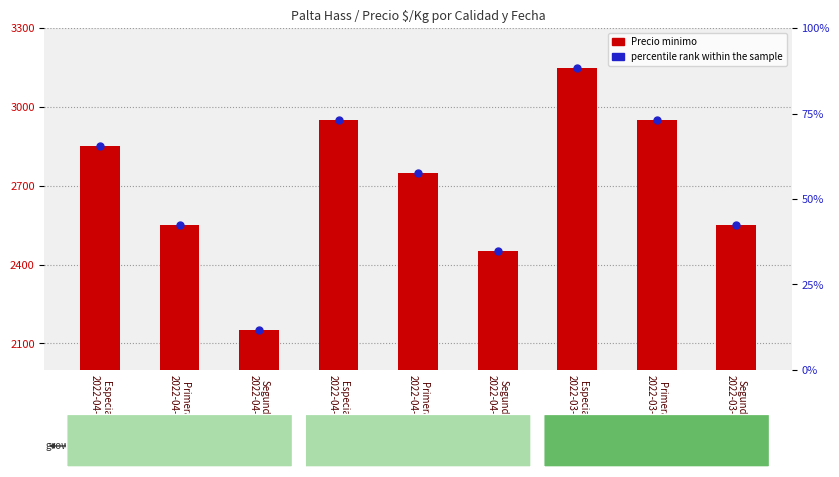

Which series contains the highest Y value?

Precio minimo